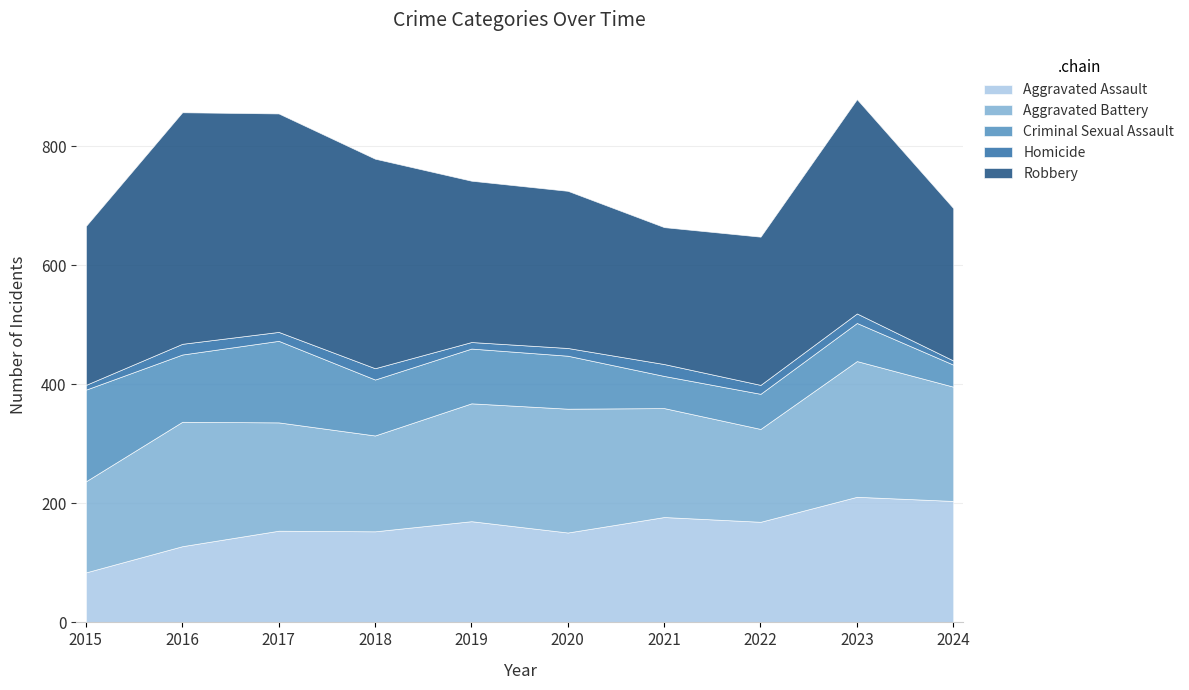

What are all the series names shown in the legend?

Aggravated Assault, Aggravated Battery, Criminal Sexual Assault, Homicide, Robbery